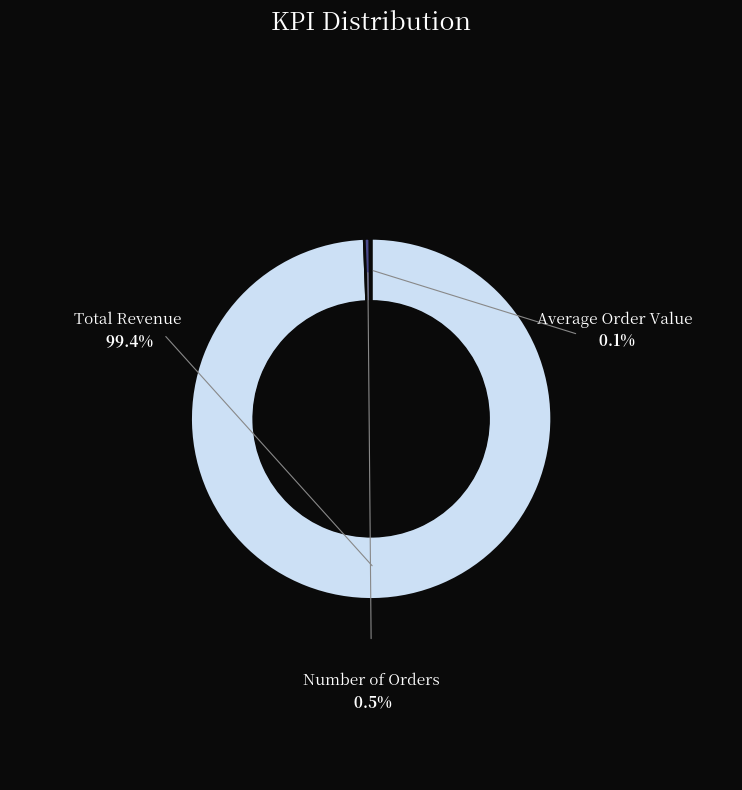

Which category has the biggest portion of the pie?

Total Revenue